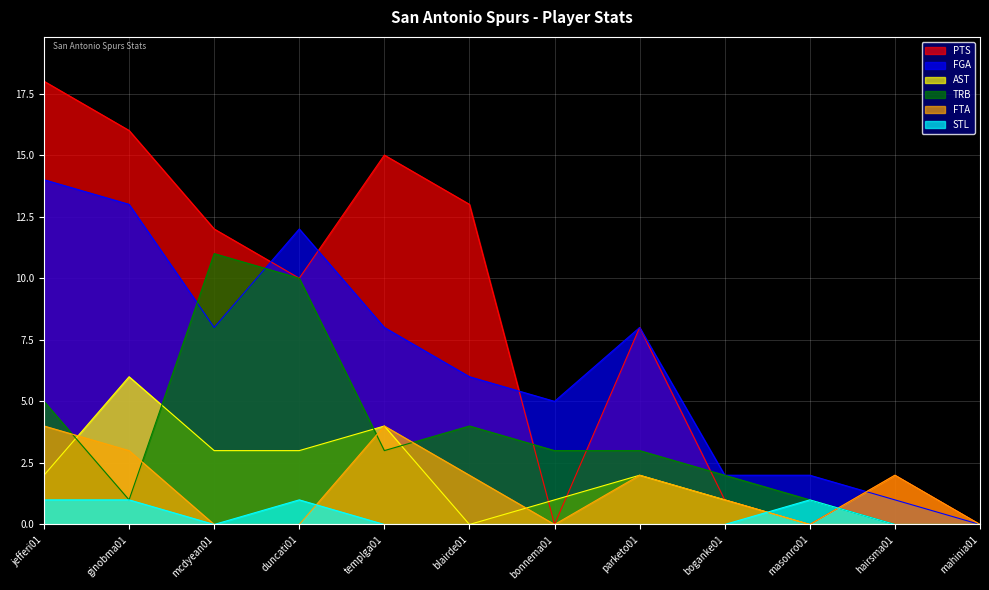

What is the total value across all series at mcdyean01?

34